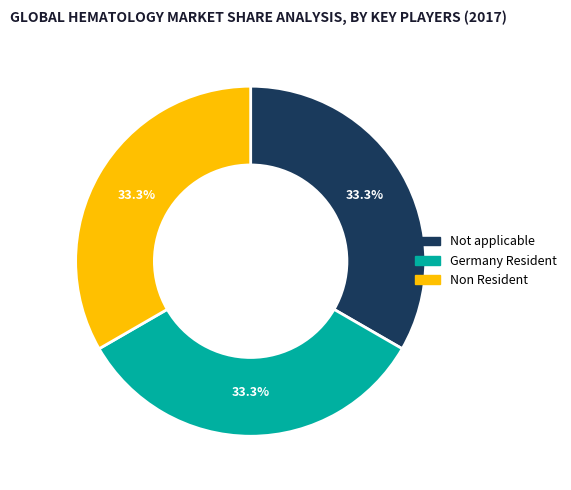

Do Not applicable and Non Resident together represent more than half of the pie?

Yes